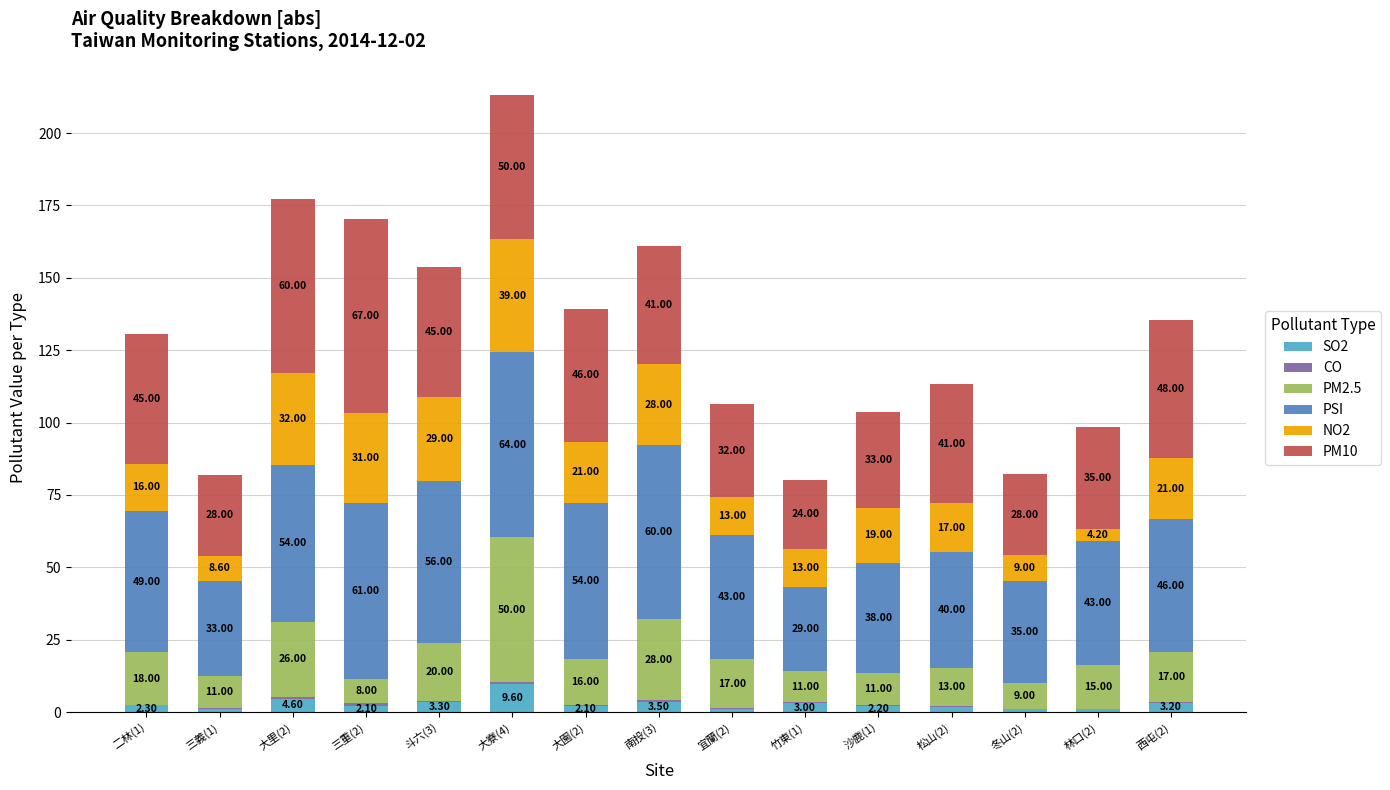

At which category is the sum across all series the highest?

大寮(4)